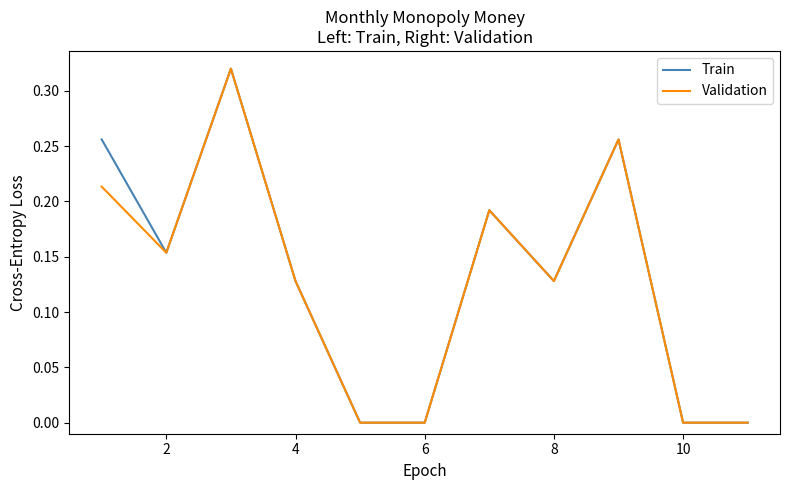

Count the number of categories in the chart.

11